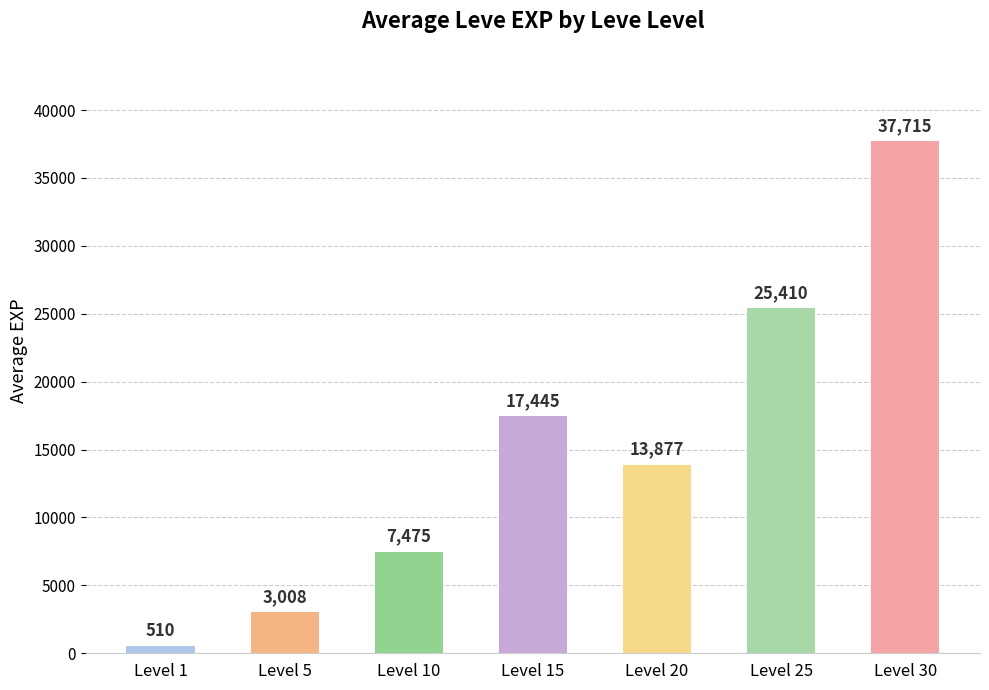

Where does the data first go above 13876?

Level 15